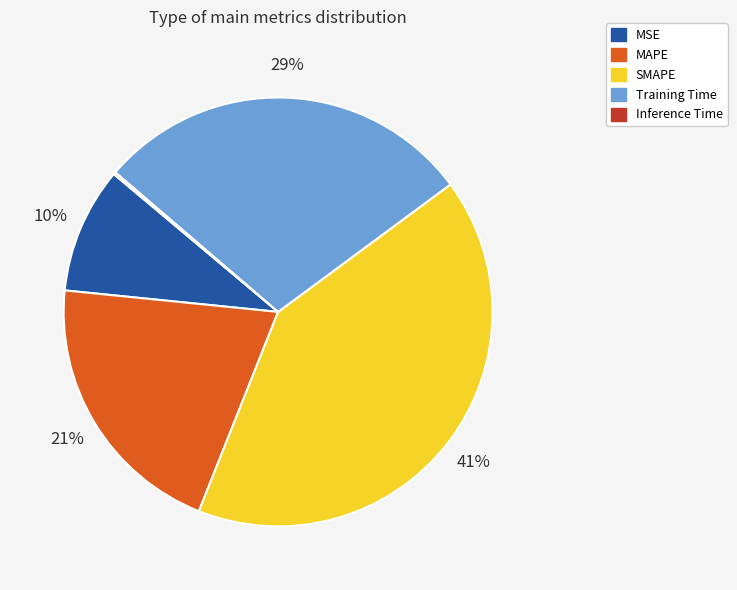

Does MAPE represent more than half of the total?

No